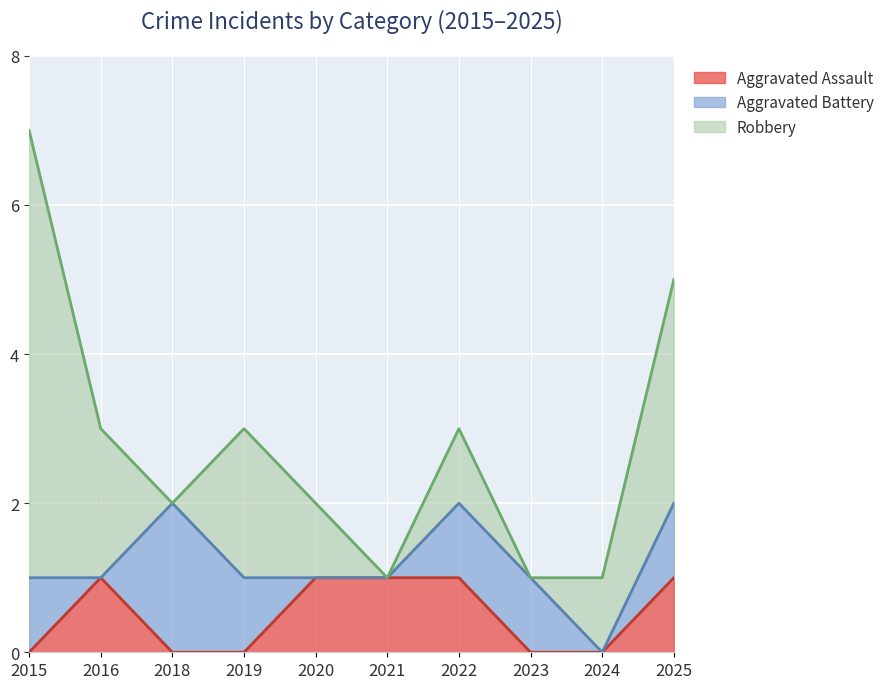

How many times do Robbery and Aggravated Battery cross each other?

3